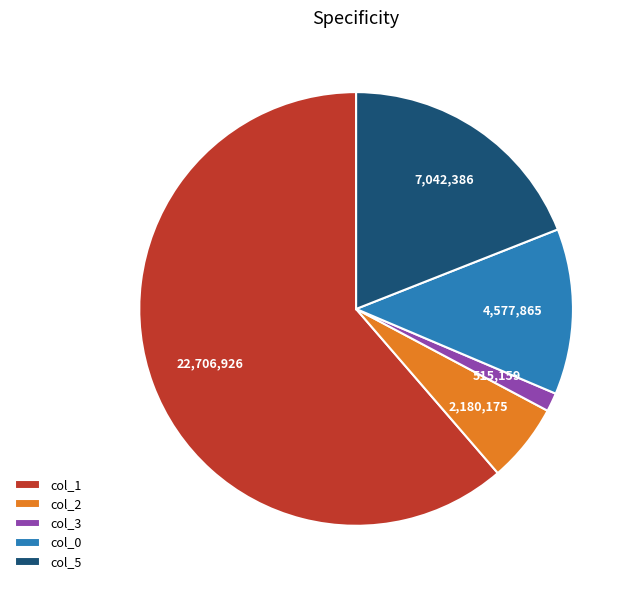

Rank the categories by value from lowest to highest.

col_3, col_2, col_0, col_5, col_1